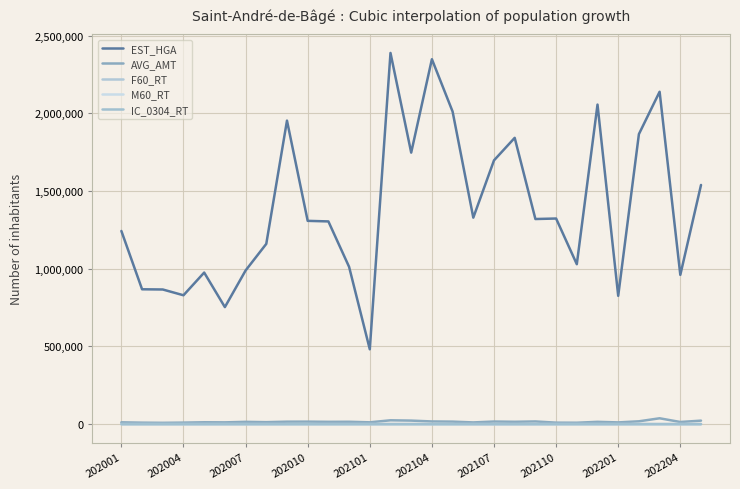

How many lines are shown in the chart?

5